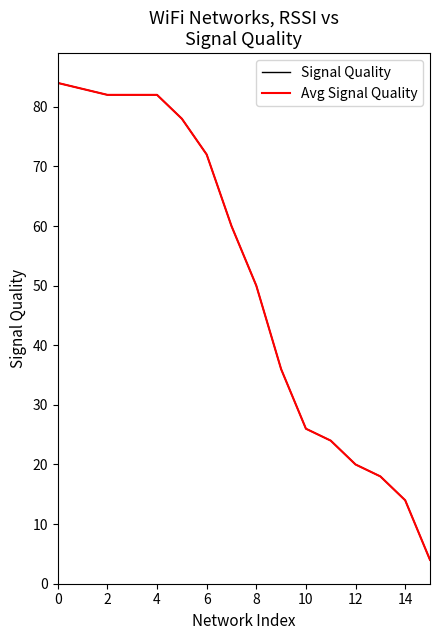

Does the chart display data point markers on the line(s)?

No